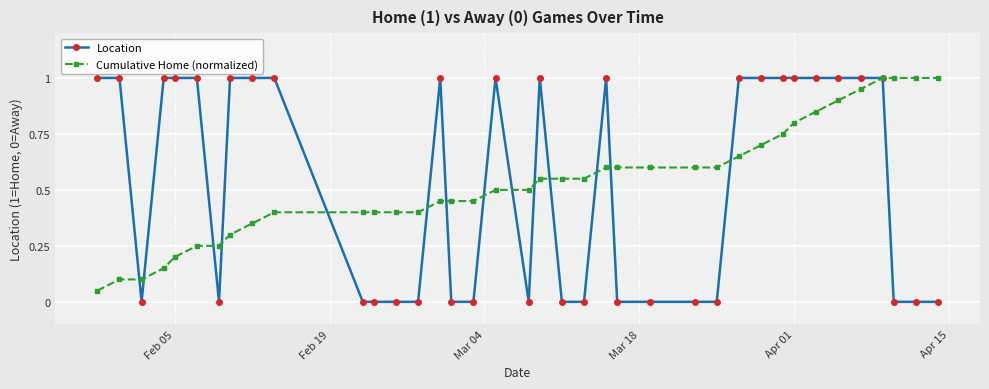

Which series has the widest spread of values?

Location